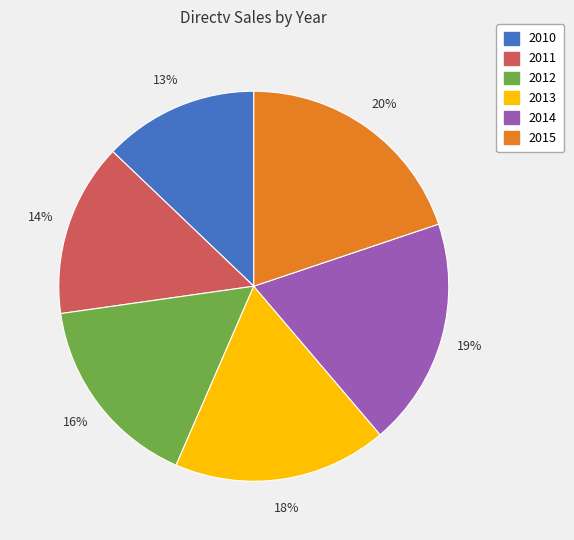

What is the largest slice in the pie chart?

2015